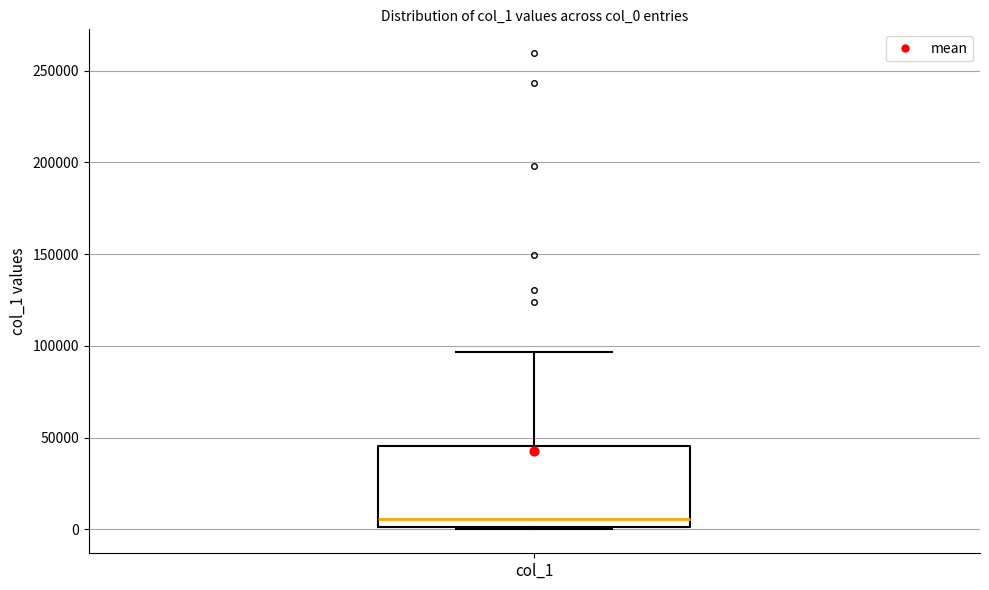

Where does the upper whisker of the box for col_1 end on the y-axis? The values are not printed on the chart, so give them approximately, as read against the axis.

95000